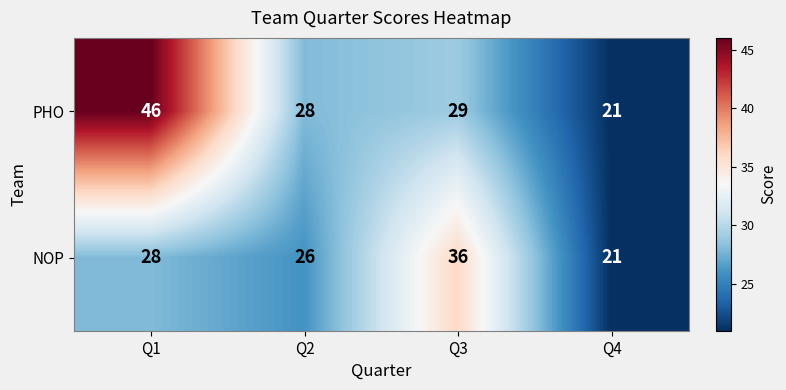

The NOP series shows 31 at Q4. True or false?

False